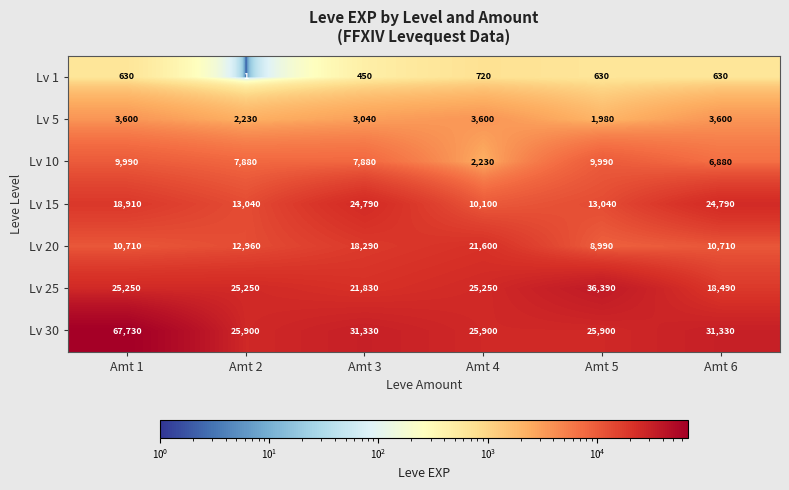

What is the lowest value of the Lv 25 series?

18490